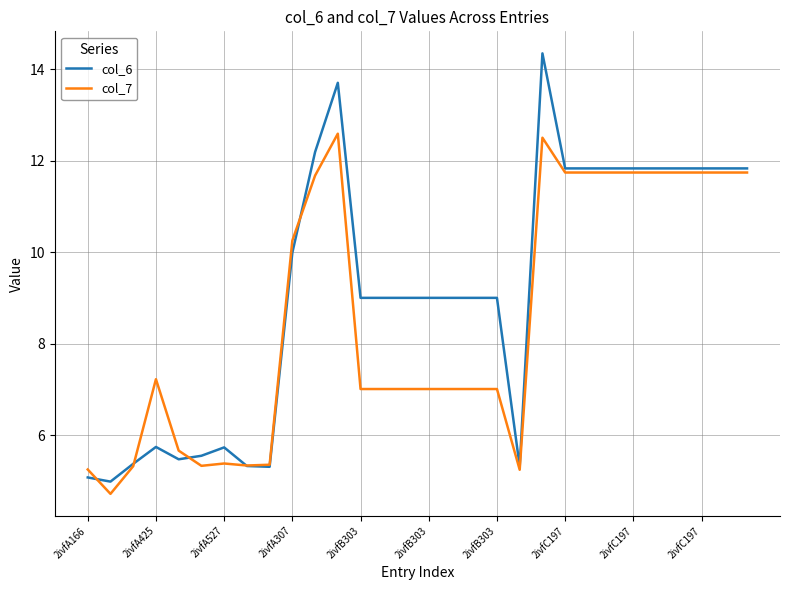

Rank the series by their average value, from lowest to highest.

col_7, col_6